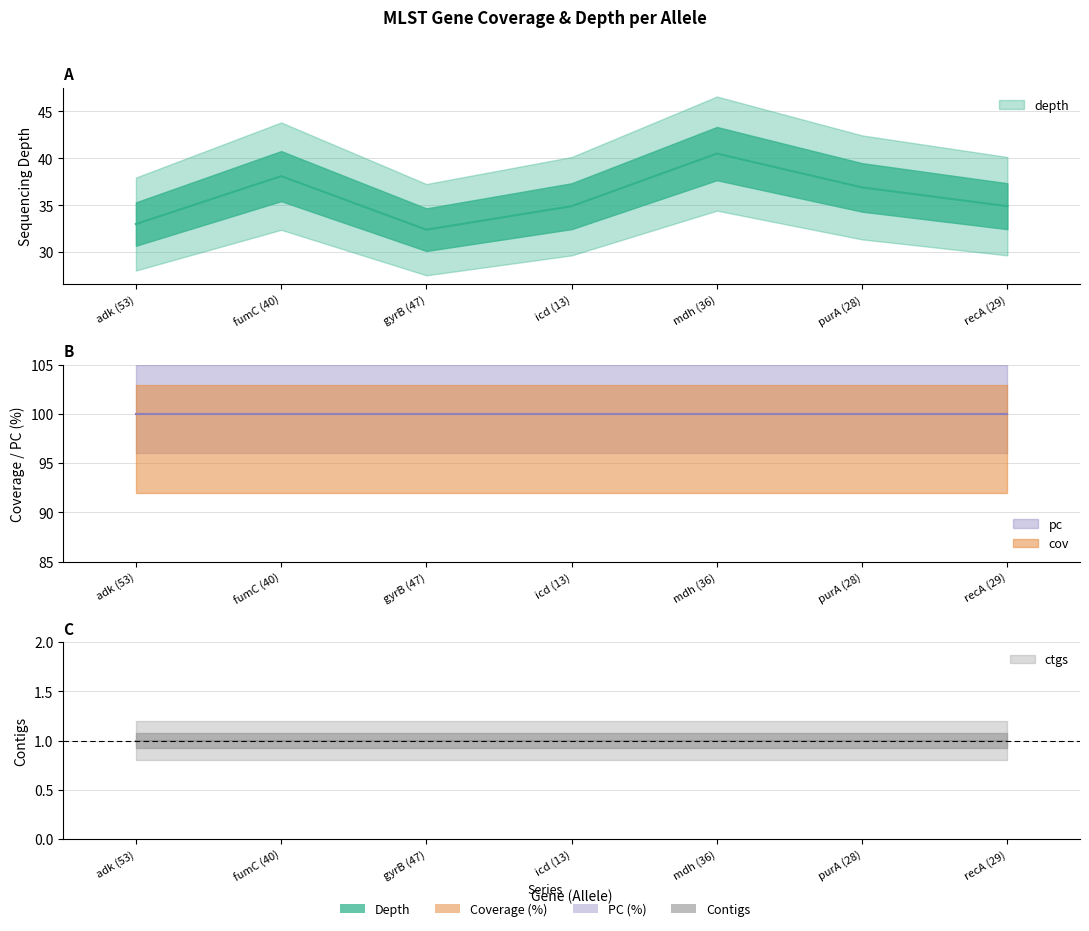

True or false: ctgs has a value of 1.6 at mdh (36).

False